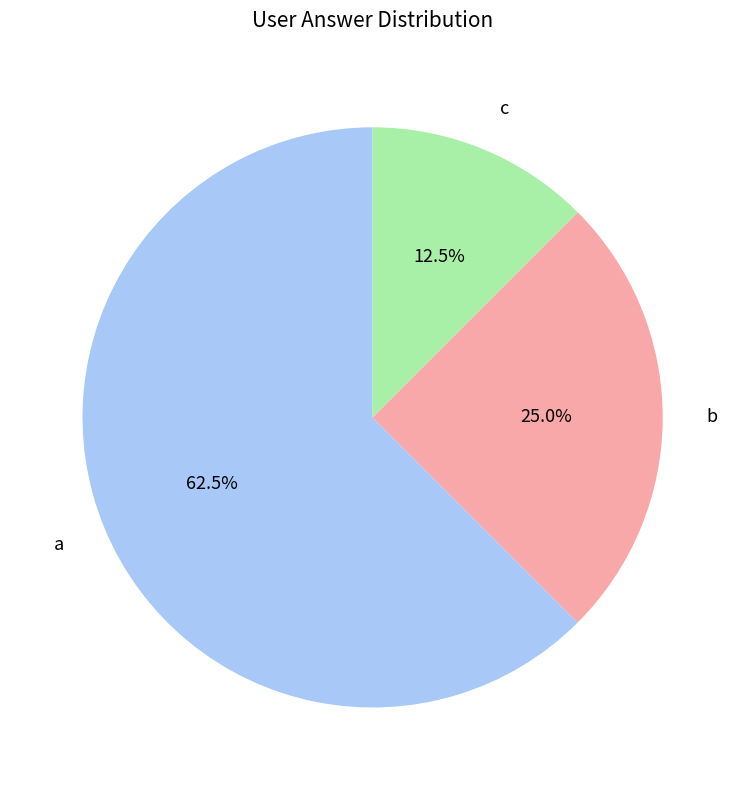

Combined, do a and b account for over 50%?

Yes